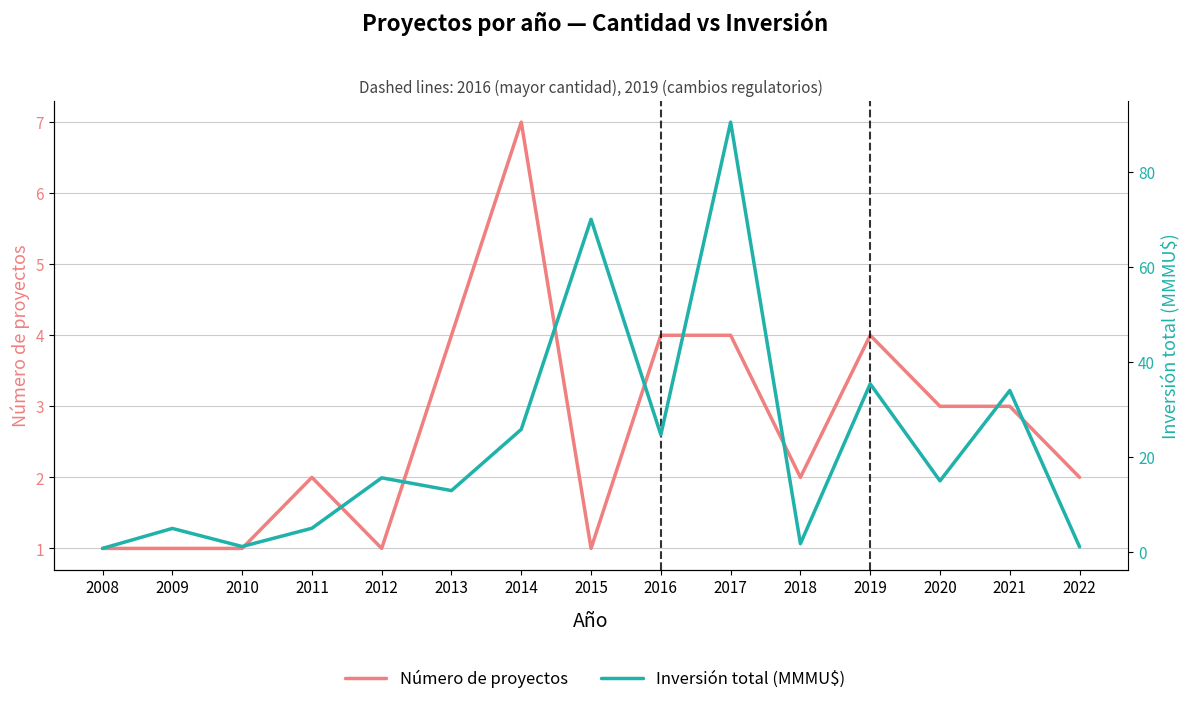

Which series has the widest spread of values?

Inversión total (MMMU$)